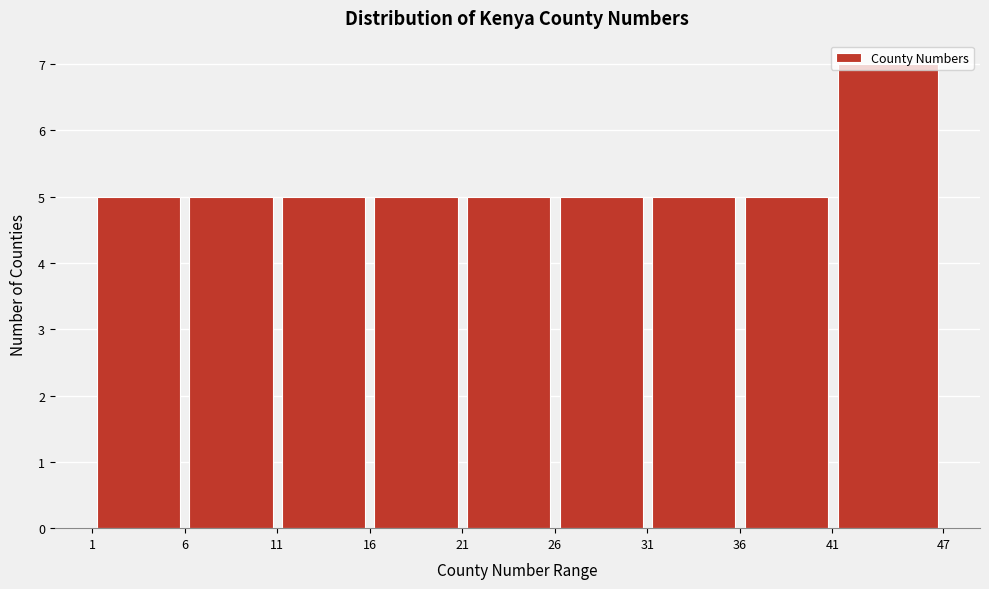

Reading left to right, list every bar in this chart as the range it spans on the x-axis followed by its height. The values are not printed on the chart, so give them approximately, as read against the axis.

1 to 6: 5
6 to 11: 5
11 to 16: 5
16 to 21: 5
21 to 26: 5
26 to 31: 5
31 to 36: 5
36 to 41: 5
41 to 47: 7